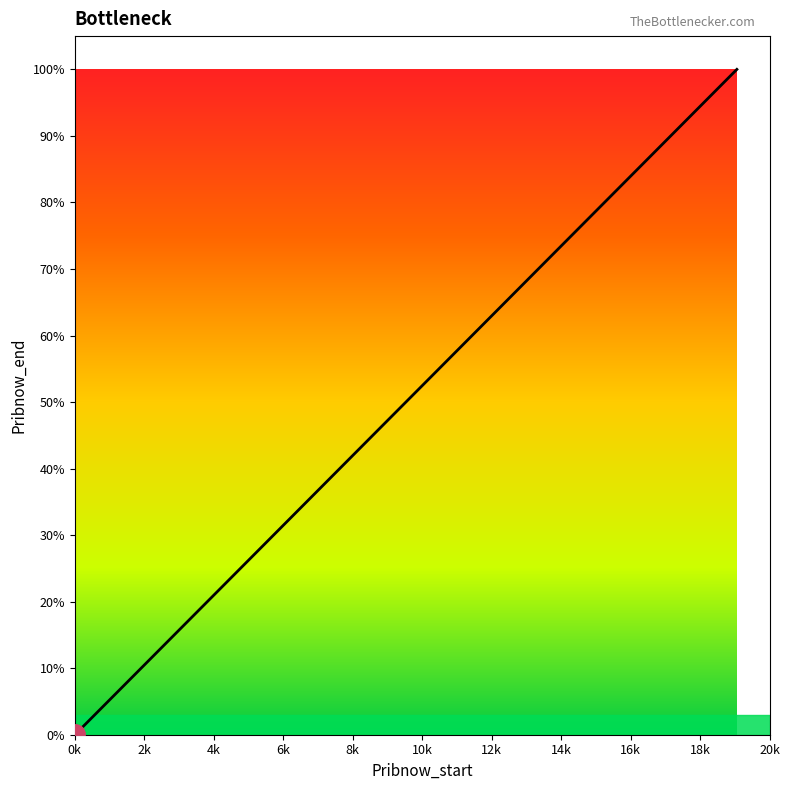

Does the chart display data point markers on the line(s)?

No